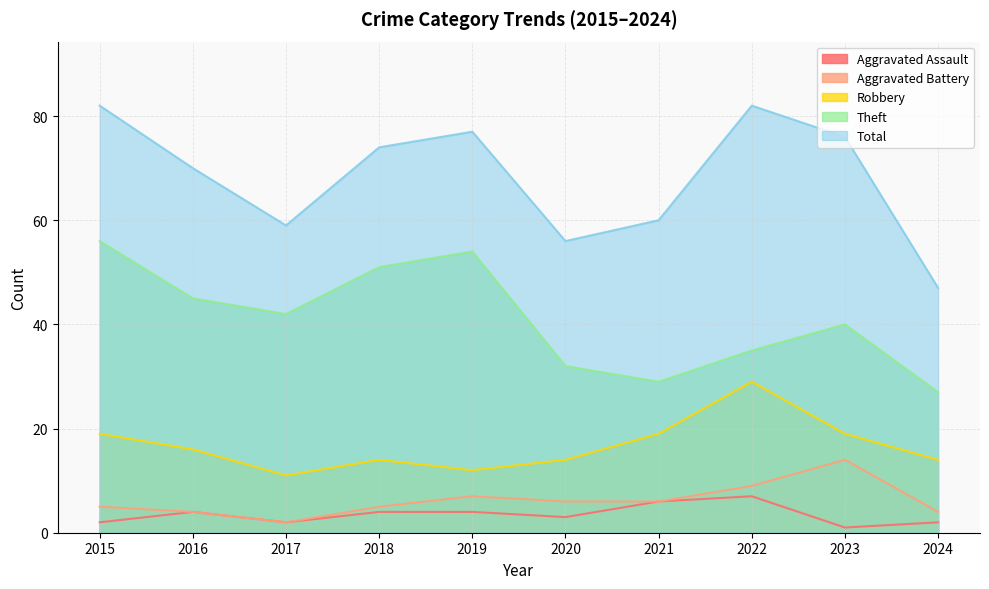

At which label does Robbery reach its minimum?

2017